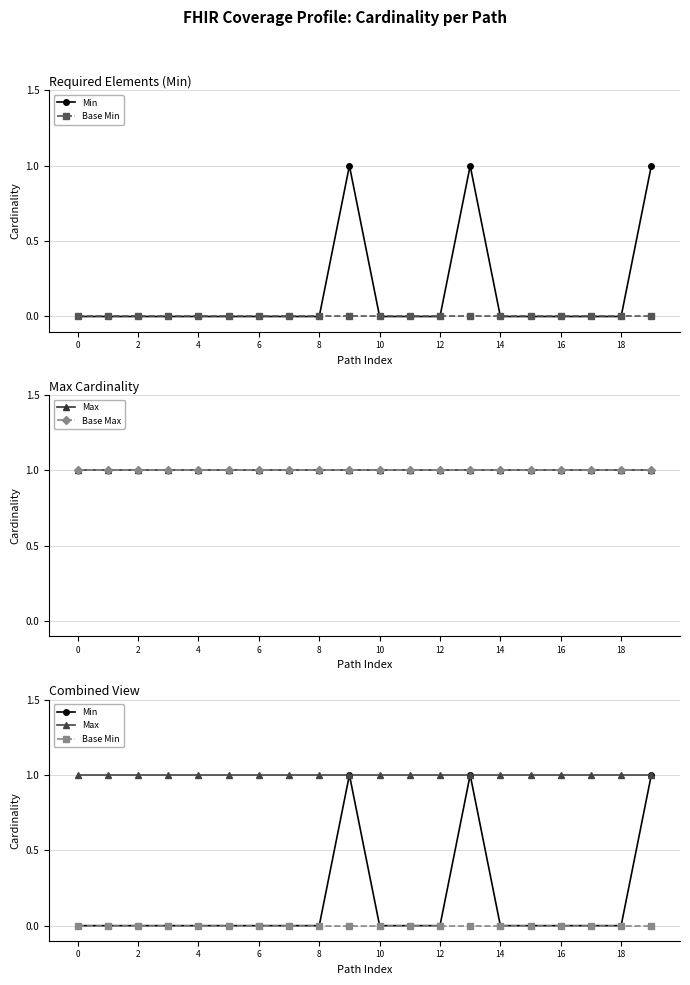

True or false: Min has a value of 0 at 2.

True